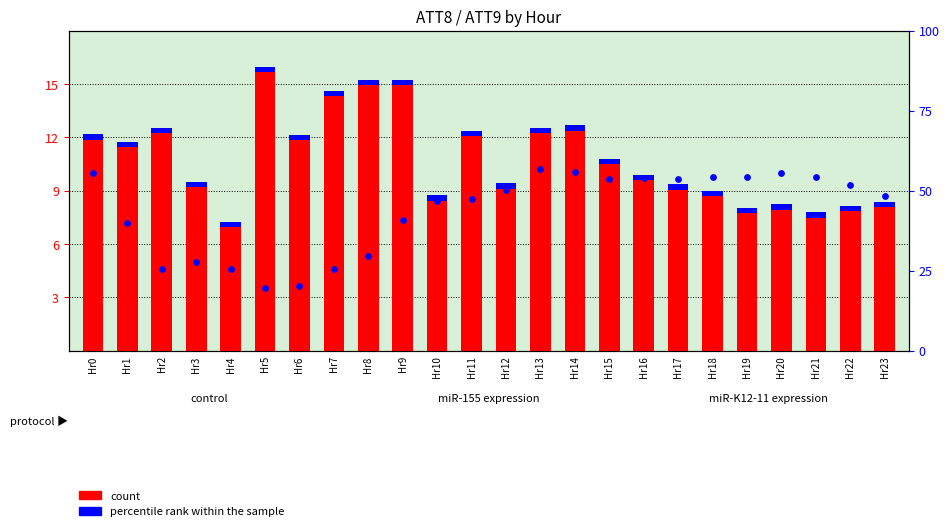

At which category is the sum across all series the highest?

Hr13